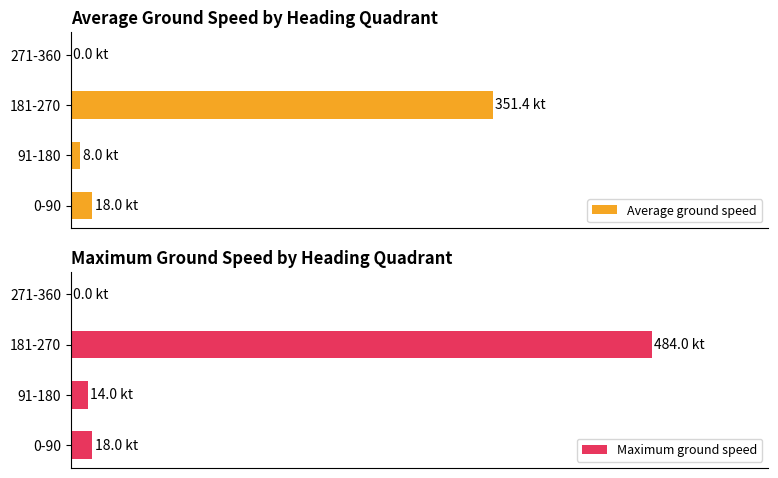

What is the difference between the Maximum ground speed values at 271-360 and 91-180?

14.0